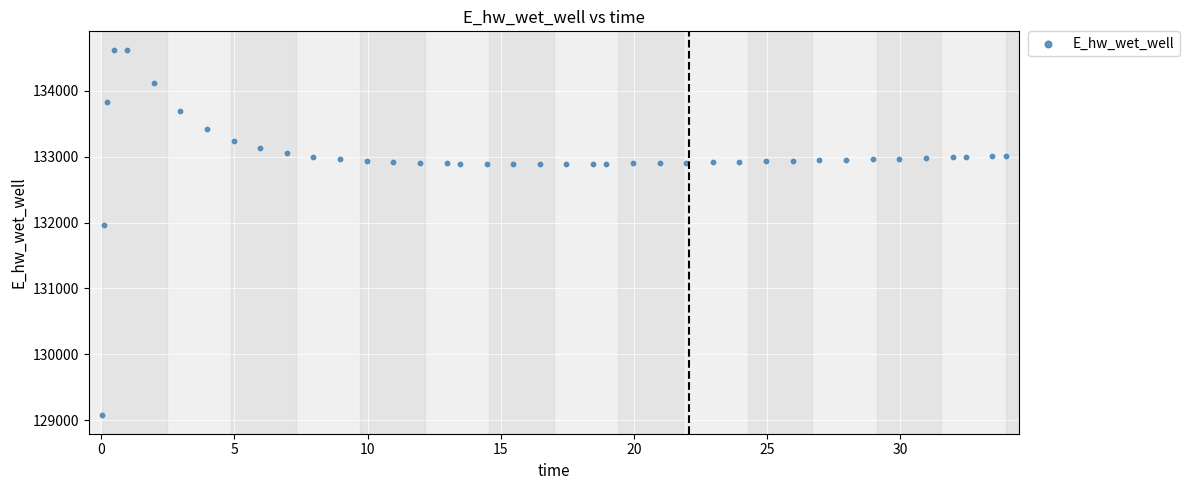

What Y value in the scatter plot is closest to 131849?

131970.0